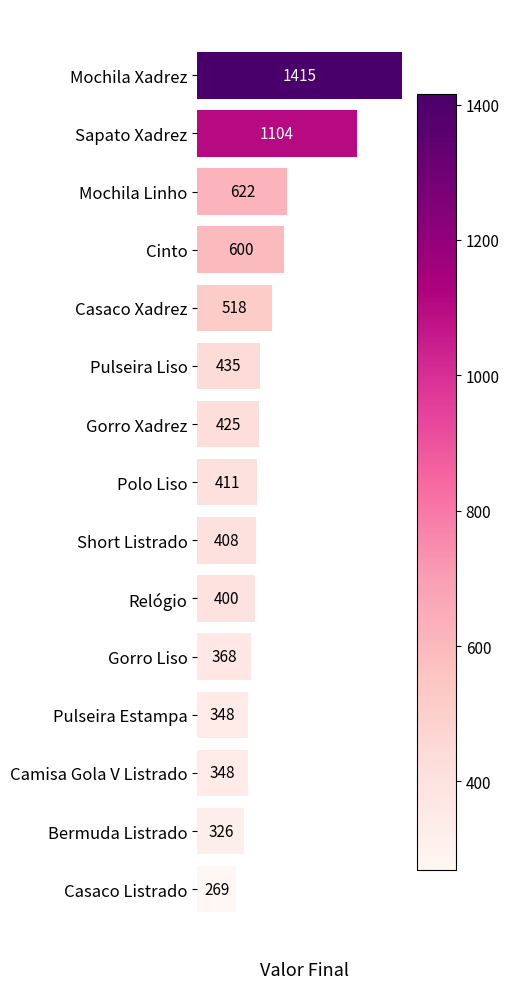

What is the minimum value shown in the chart?

269